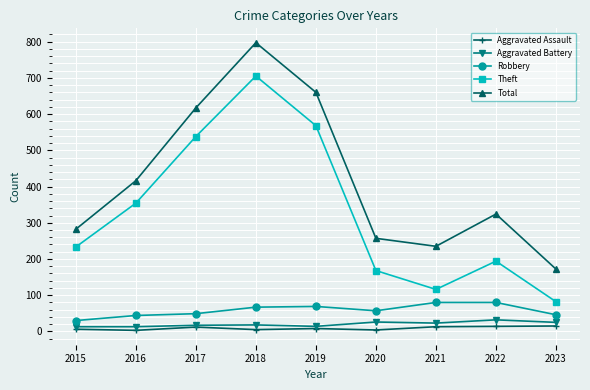

List the series in order of their peak value, lowest first.

Aggravated Assault, Aggravated Battery, Robbery, Theft, Total